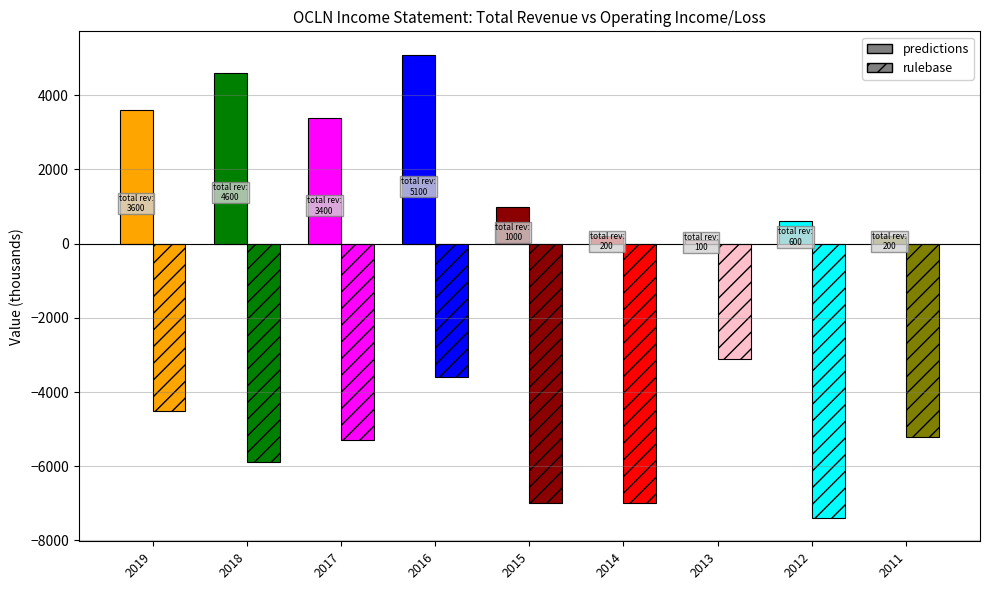

What is the difference between the second highest and second lowest values in the predictions series?

4400